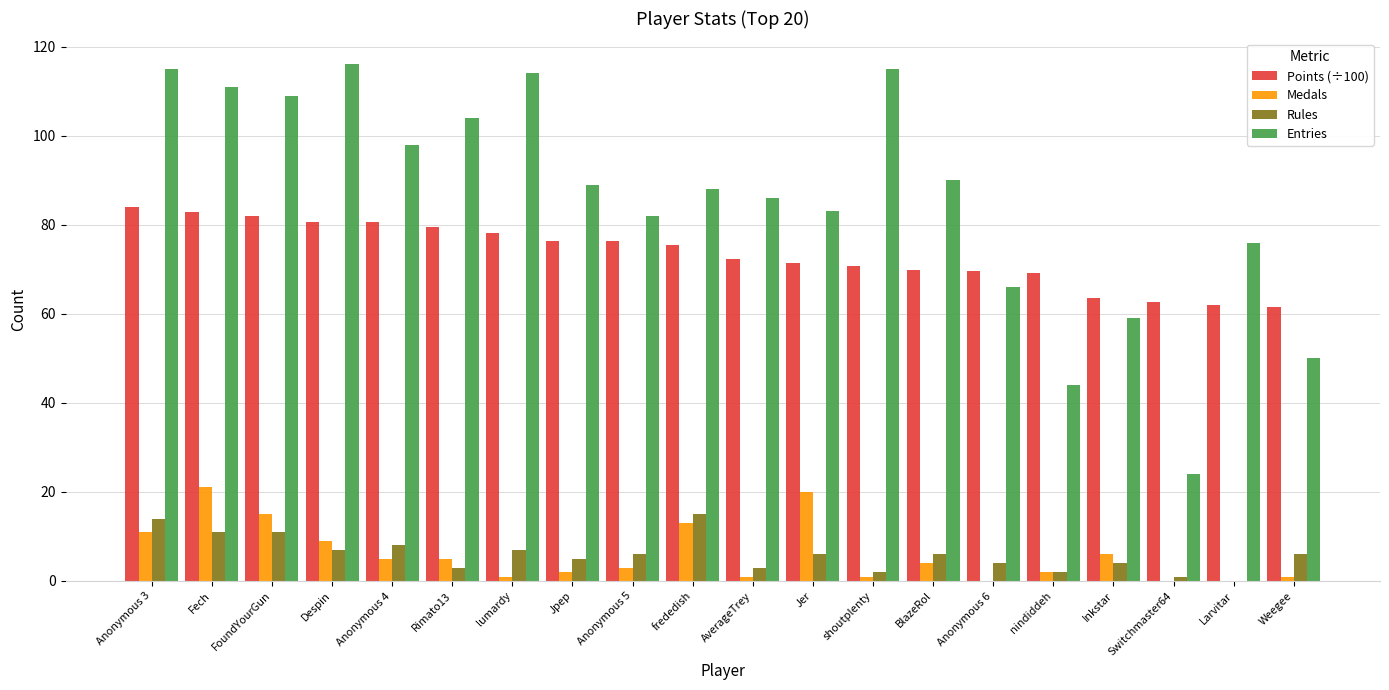

At which label does Points (÷100) first exceed 75?

Anonymous 3